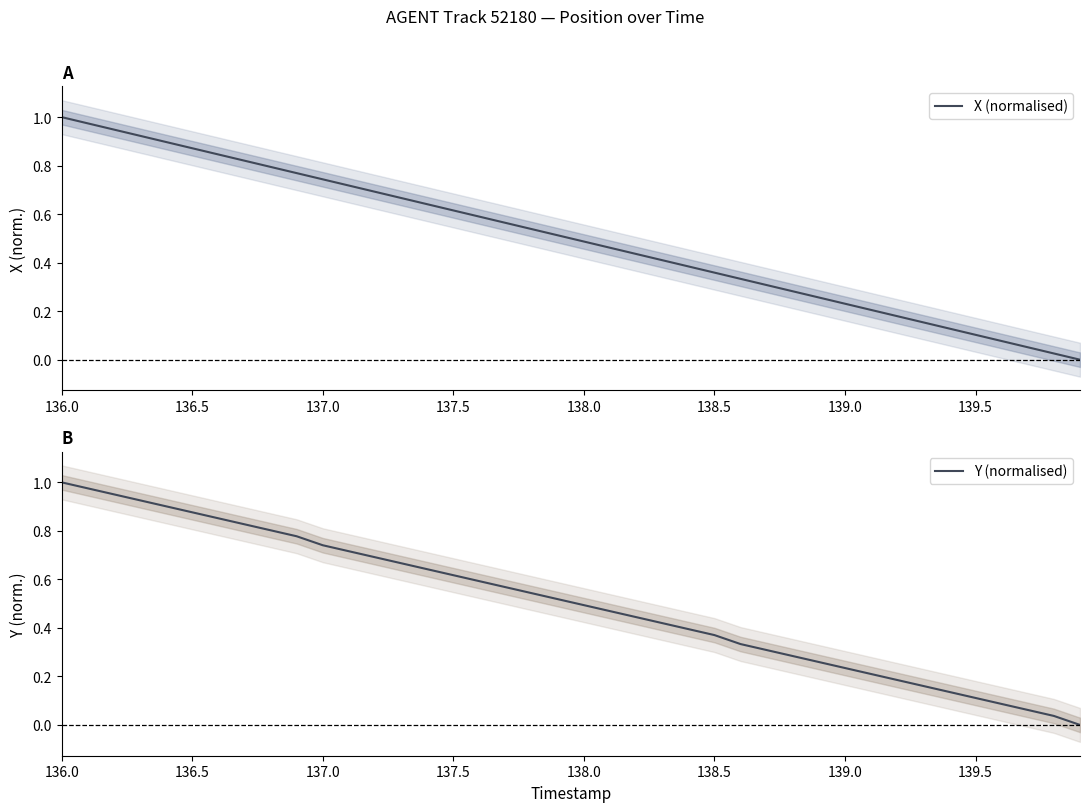

How many intersections are there between Y (normalised) and X (normalised)?

2